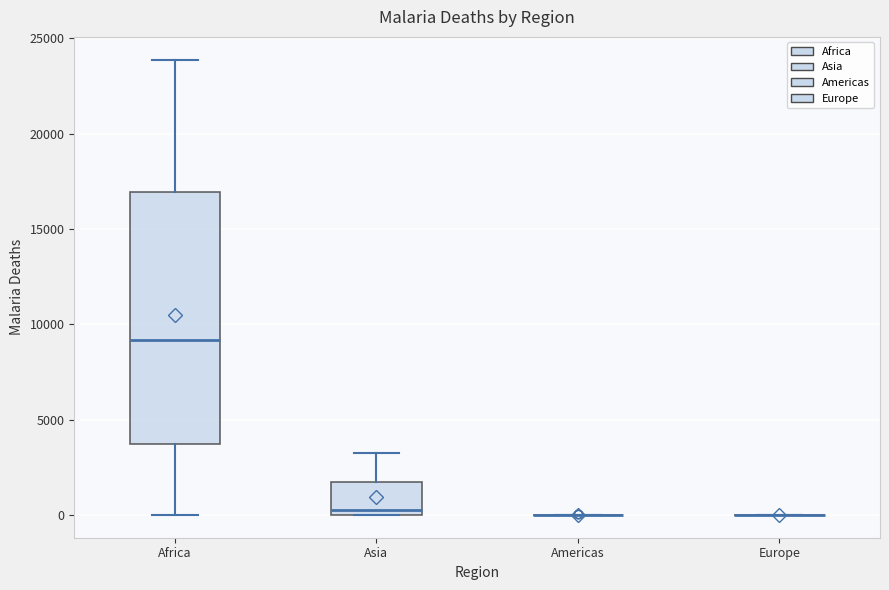

Reading left to right, read every box against the y-axis: the position of its median line, the range the box covers, and the ends of its whiskers. The values are not printed on the chart, so give them approximately, as read against the axis.

Africa: median 9000, box 3500 to 17000, whiskers 0 to 24000
Asia: median 500, box 0 to 1500, whiskers 0 to 3000
Americas: box collapsed to a line at 0, whiskers 0 to 0
Europe: box collapsed to a line at 0, whiskers 0 to 0